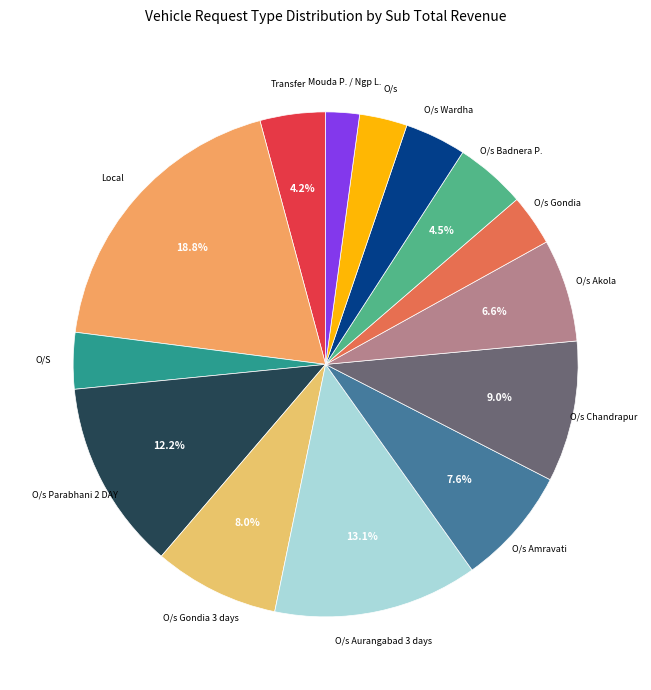

Which category has the smallest portion of the pie?

Mouda P. / Ngp L.